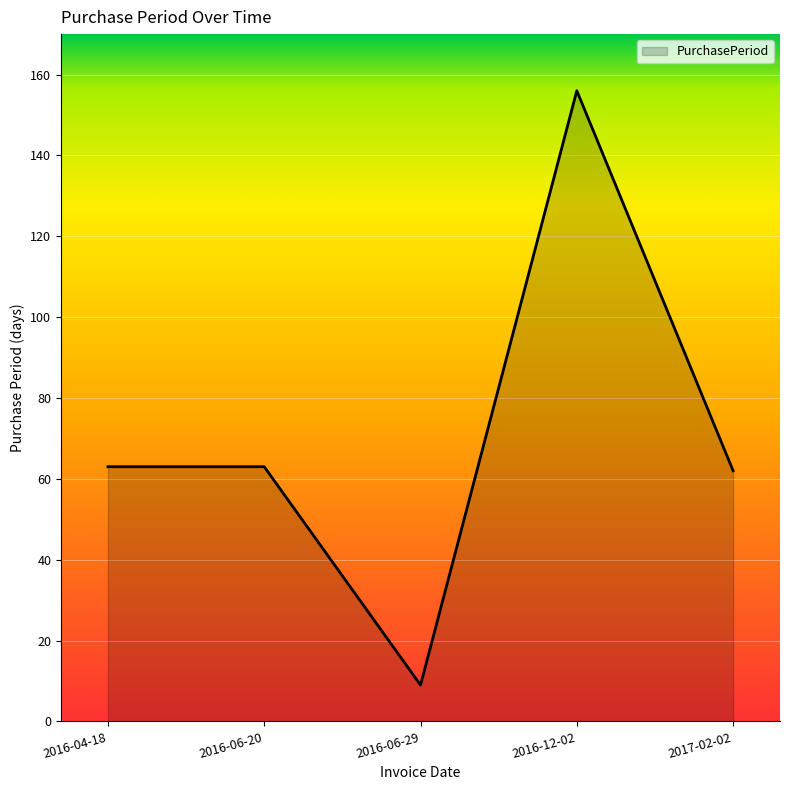

What is the sum of the values at 2017-02-02 and 2016-04-18?

125